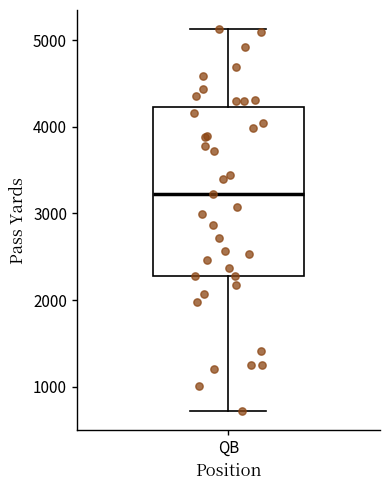

Read this box plot against the y-axis: the position of the median line, the range covered by the box, and the ends of both whiskers. The values are not printed on the chart, so give them approximately, as read against the axis.

median 3200, box 2300 to 4200, whiskers 700 to 5100